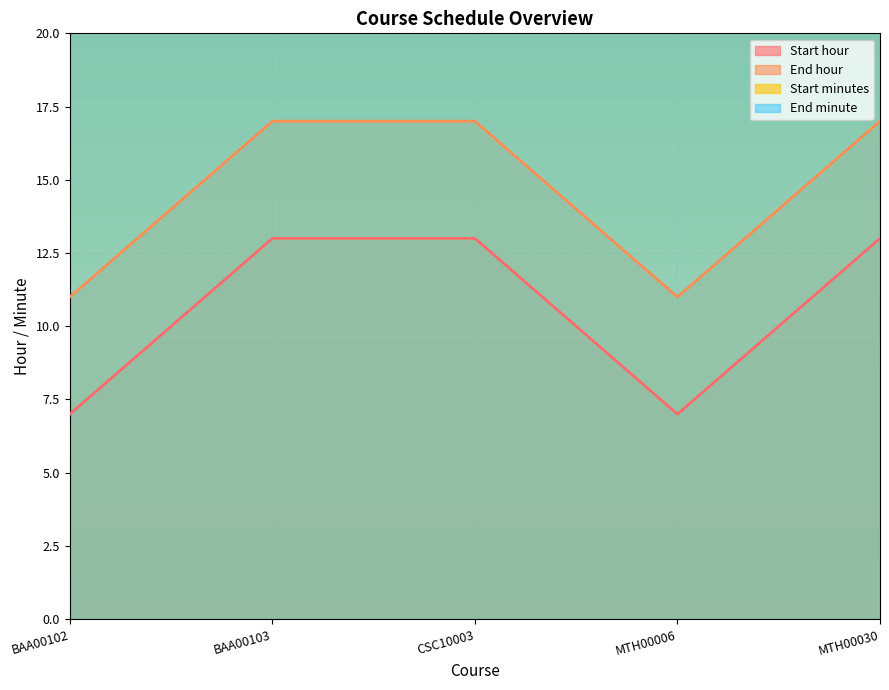

Which series has the widest spread of values?

Start hour